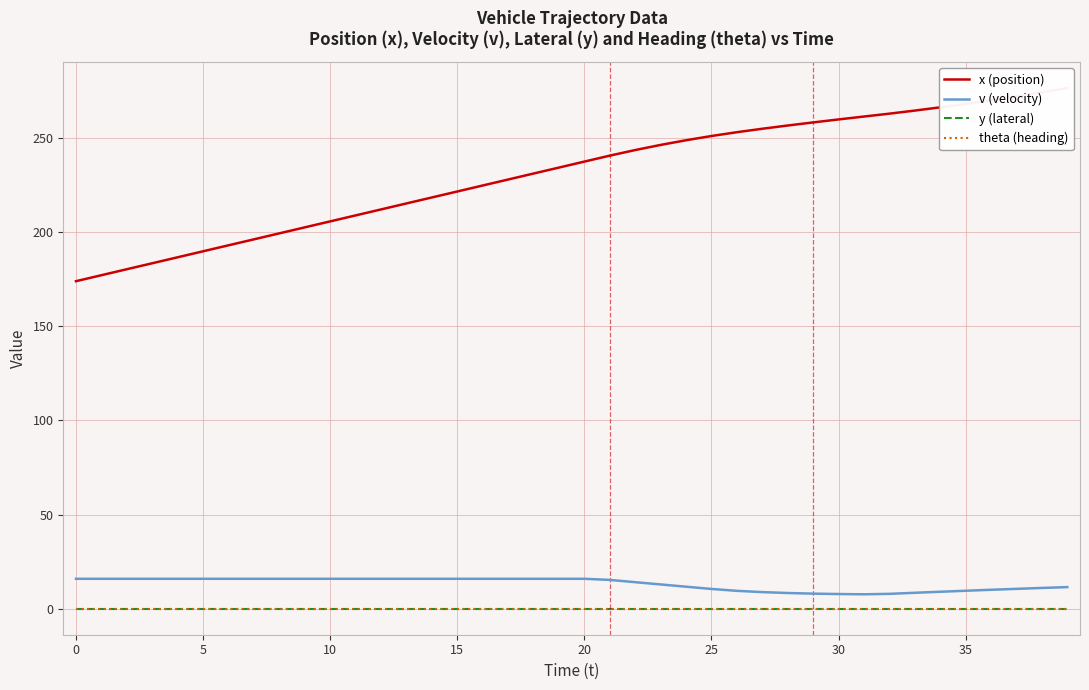

What is the highest value of the x (position) series?

276.6